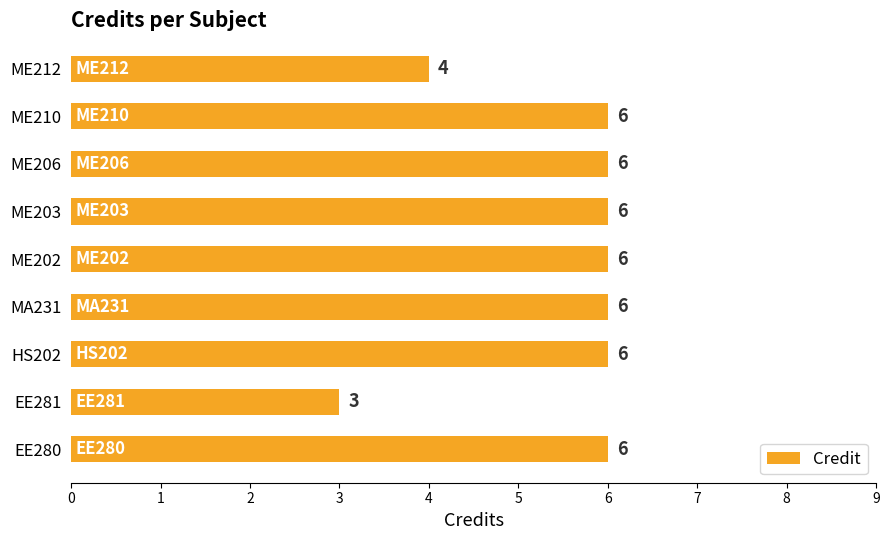

The chart shows a value of 9 at MA231. True or false?

False